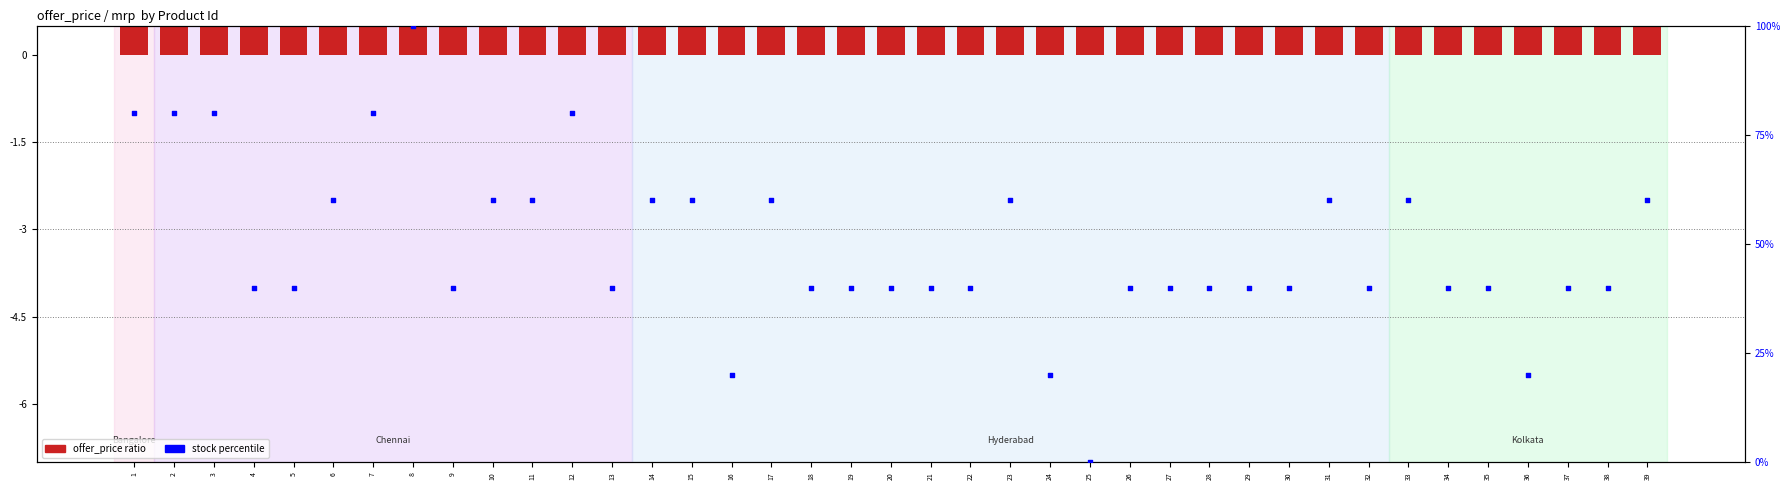

Which series contains the lowest Y value?

stock percentile